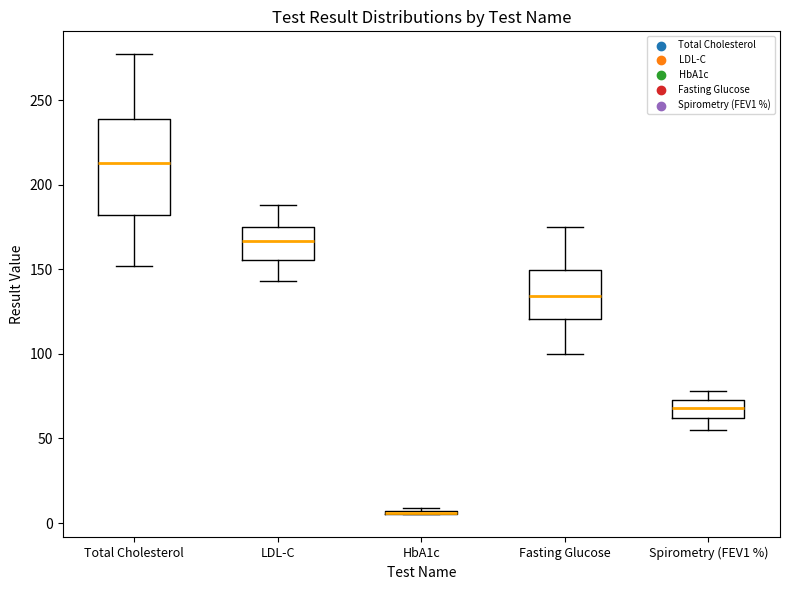

Reading left to right, transcribe this box plot: for each box, give where its median line is, the range the box spans, and where its two whiskers end, as read against the y-axis. The values are not printed on the chart, so give them approximately, as read against the axis.

Total Cholesterol: median 215, box 180 to 240, whiskers 150 to 275
LDL-C: median 165, box 155 to 175, whiskers 145 to 190
HbA1c: box collapsed to a line at 5, whiskers 5 to 10
Fasting Glucose: median 135, box 120 to 150, whiskers 100 to 175
Spirometry (FEV1 %): median 70, box 60 to 75, whiskers 55 to 80